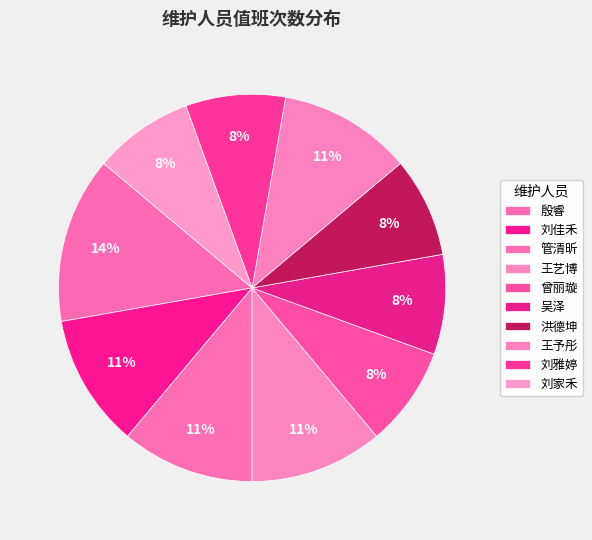

Is 刘雅婷 the majority of the pie?

No